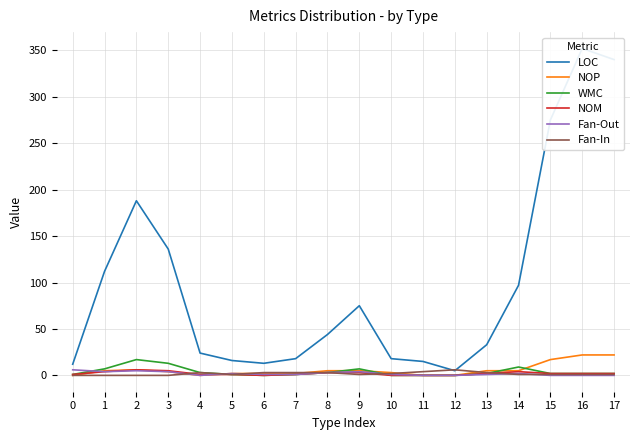

Rank the categories by LOC value from lowest to highest.

12, 0, 6, 11, 5, 7, 10, 4, 13, 8, 9, 14, 1, 3, 2, 15, 17, 16